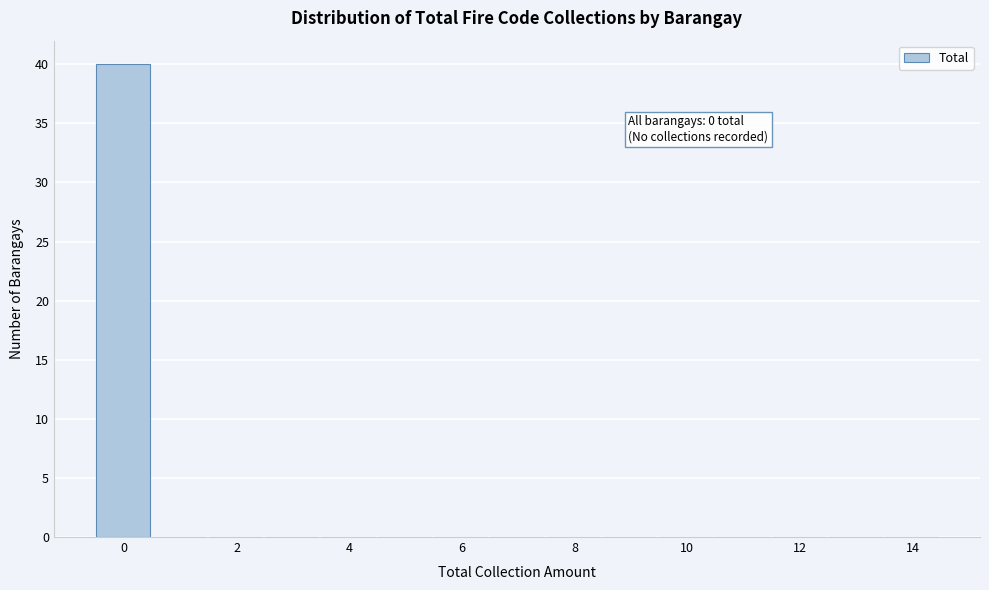

Which range on the x-axis has the tallest bar?

-0.5 to 0.5